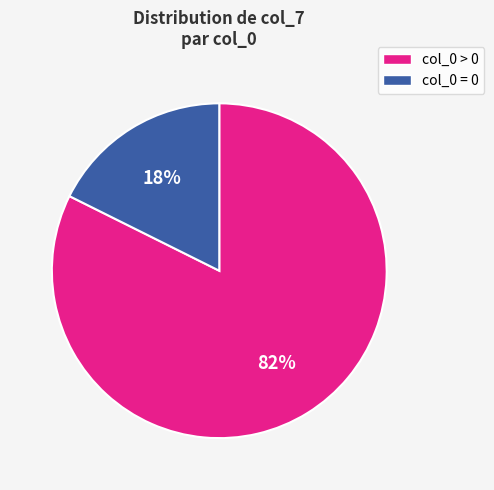

To the nearest percent, what is the average slice percentage?

50%